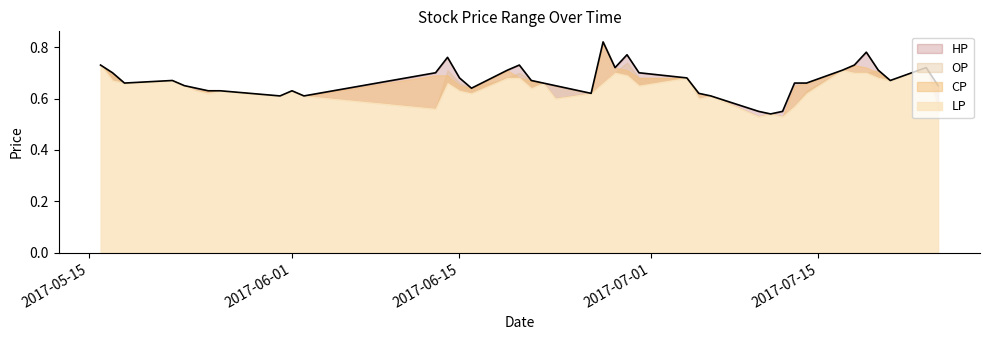

Is the value of CP at 35 greater than the value of OP at 39?

Yes